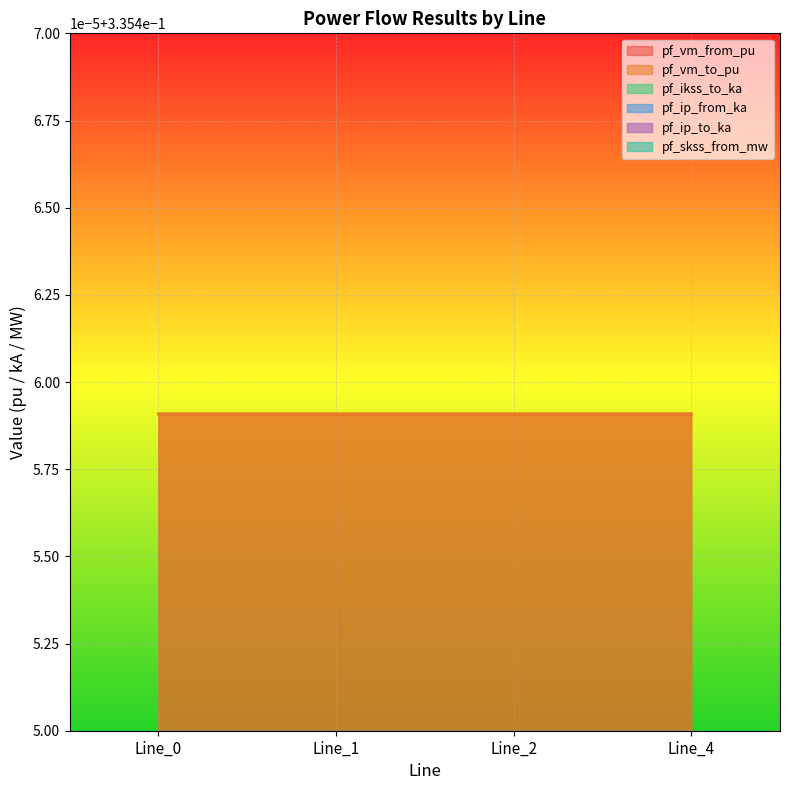

True or false: pf_ip_from_ka and pf_skss_from_mw cross at least once.

False